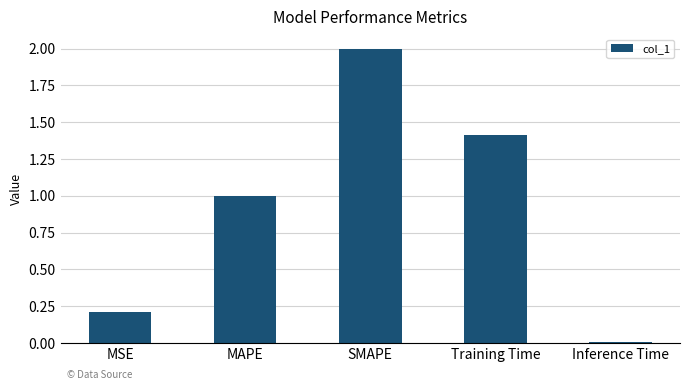

Does the chart contain stacked bars?

No